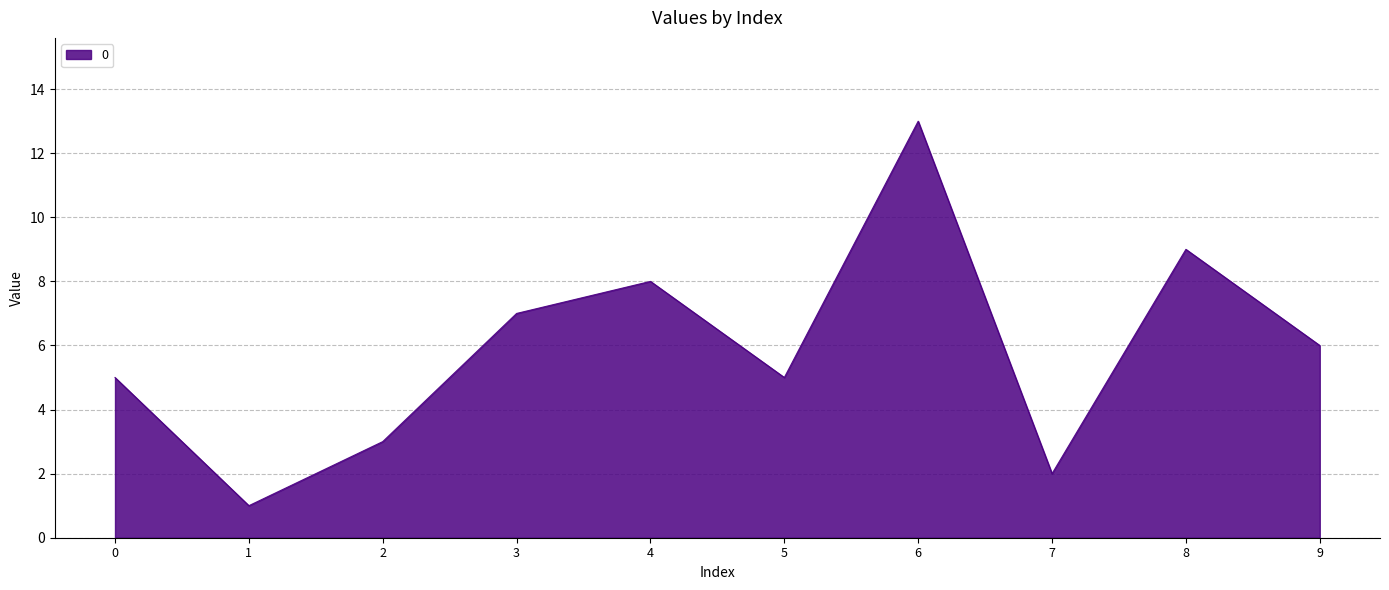

Count the number of categories in the chart.

10